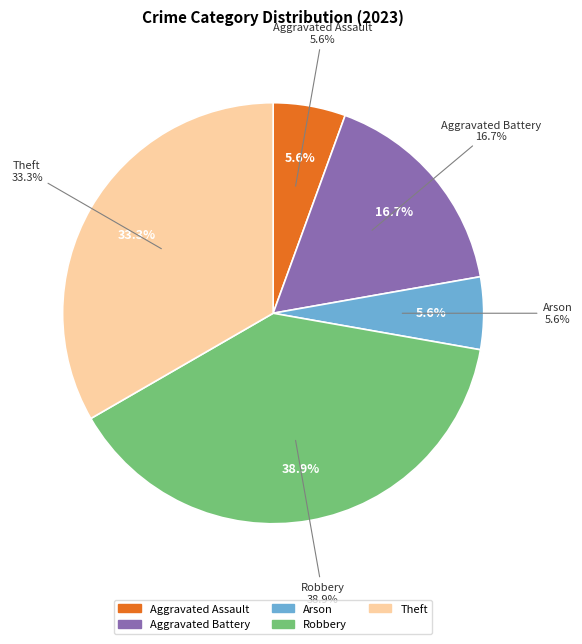

What is the change in value from Aggravated Battery to Robbery?

+4